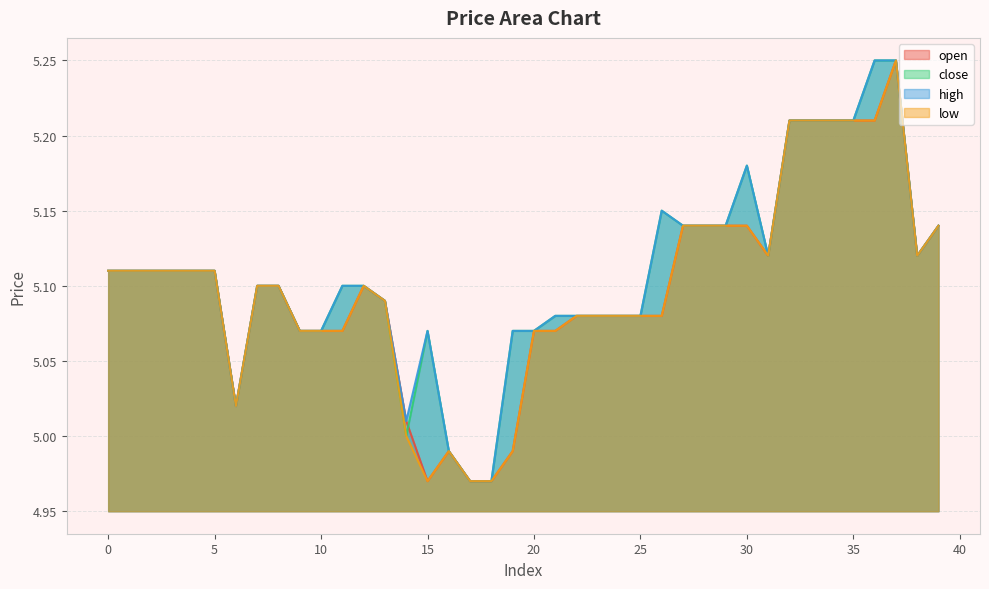

Where is the first local maximum for high?

15